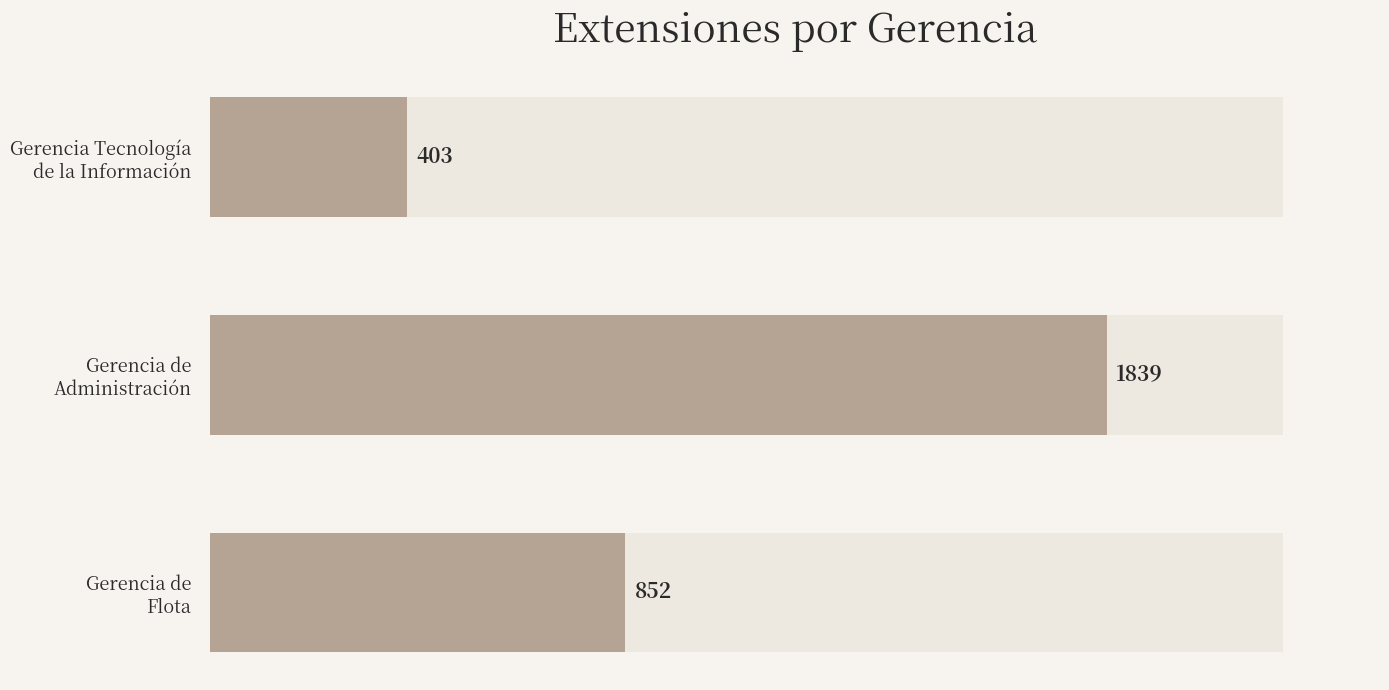

How many data points are above 852?

1